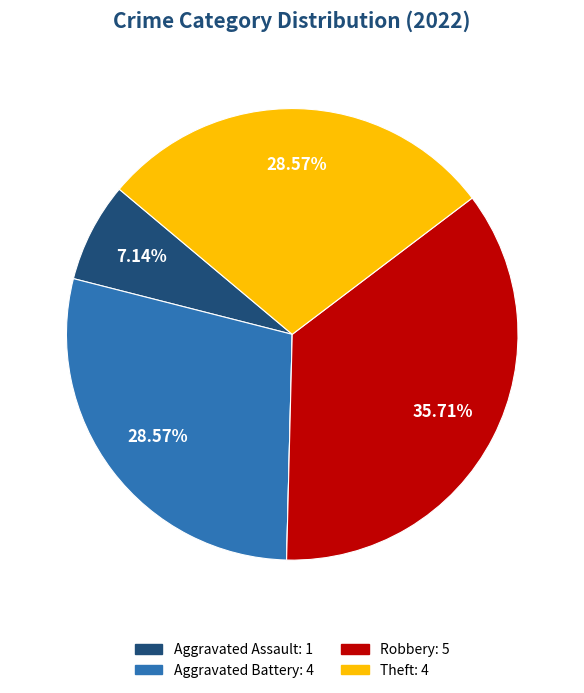

Is there a majority slice in this chart?

No